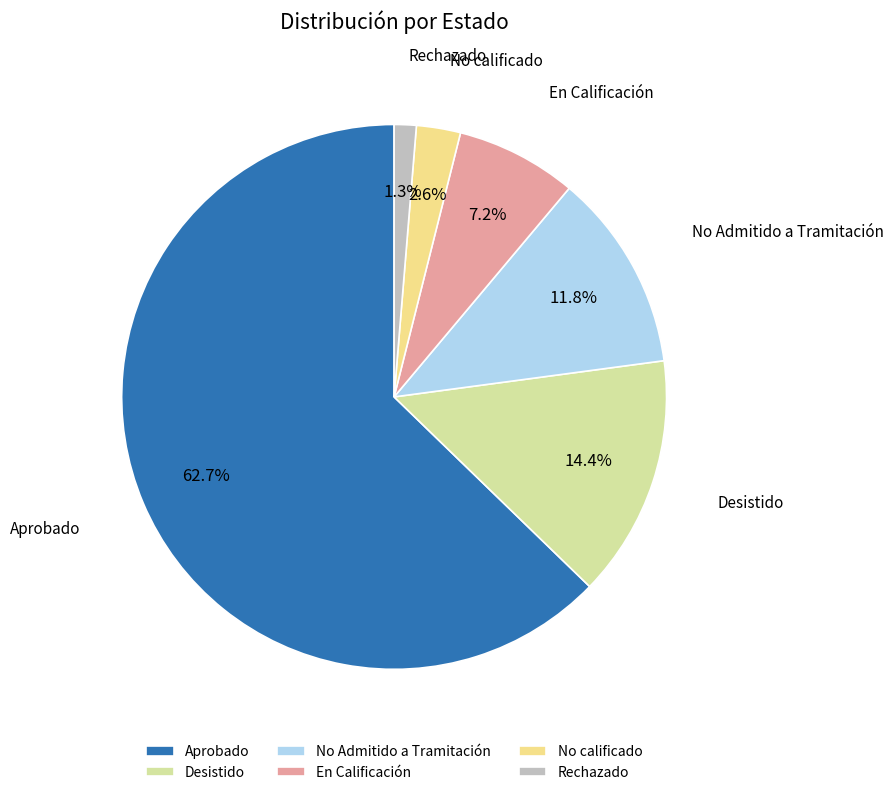

Approximately how many times larger is the value at No calificado compared to Desistido?

0.2